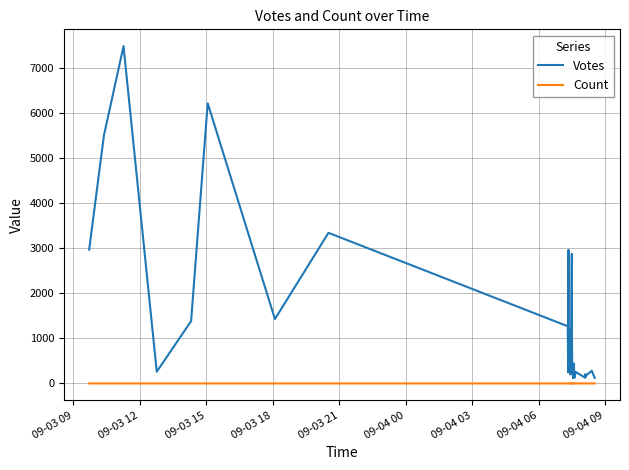

True or false: Votes has a value of 420 at 09-04 09.

False